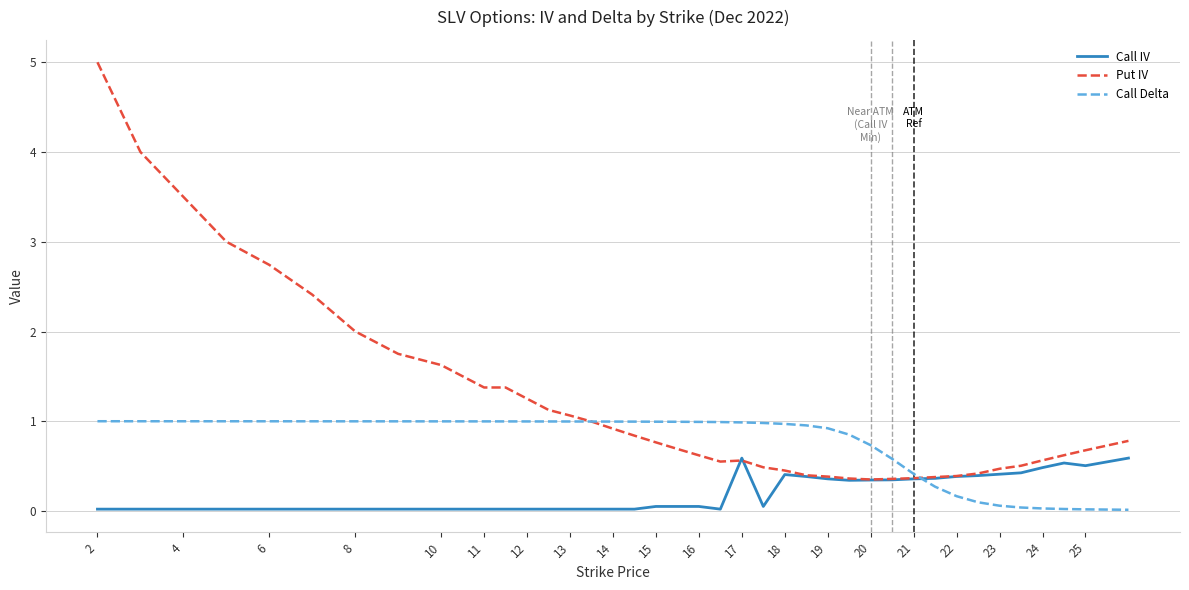

What is the highest value of the Call Delta series?

1.0